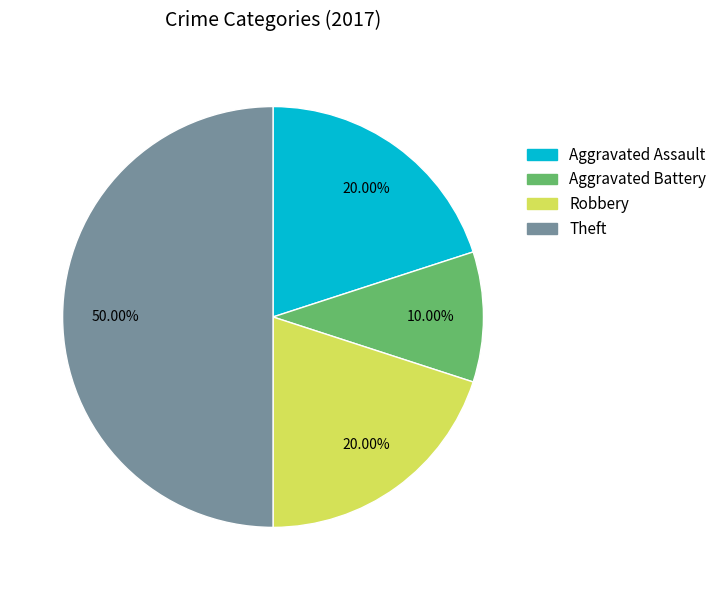

Does Aggravated Battery represent more than half of the total?

No